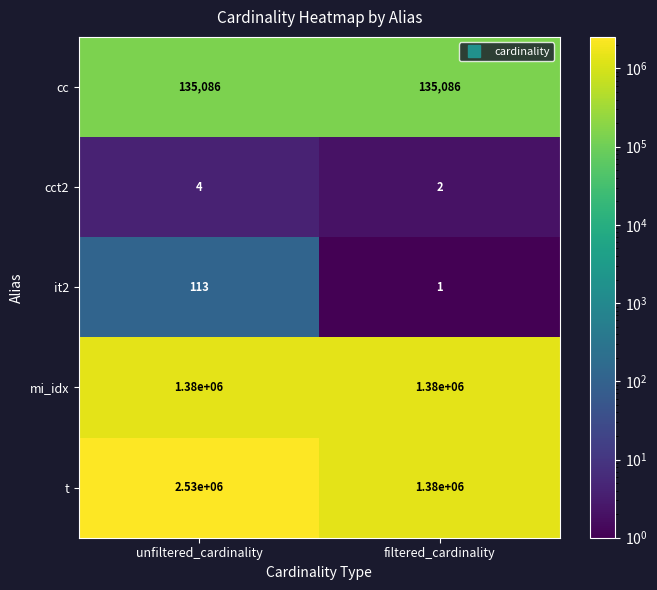

What is the average value of the cc series?

135086